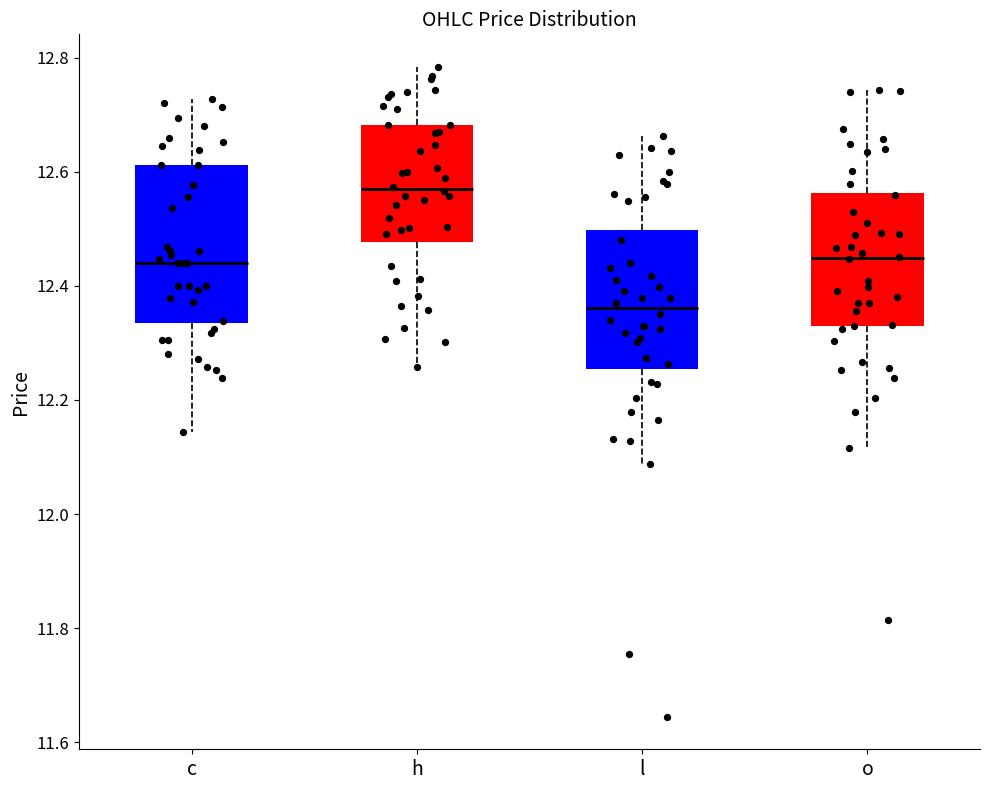

Where is the lower edge of the box for c on the y-axis? The values are not printed on the chart, so give them approximately, as read against the axis.

12.34